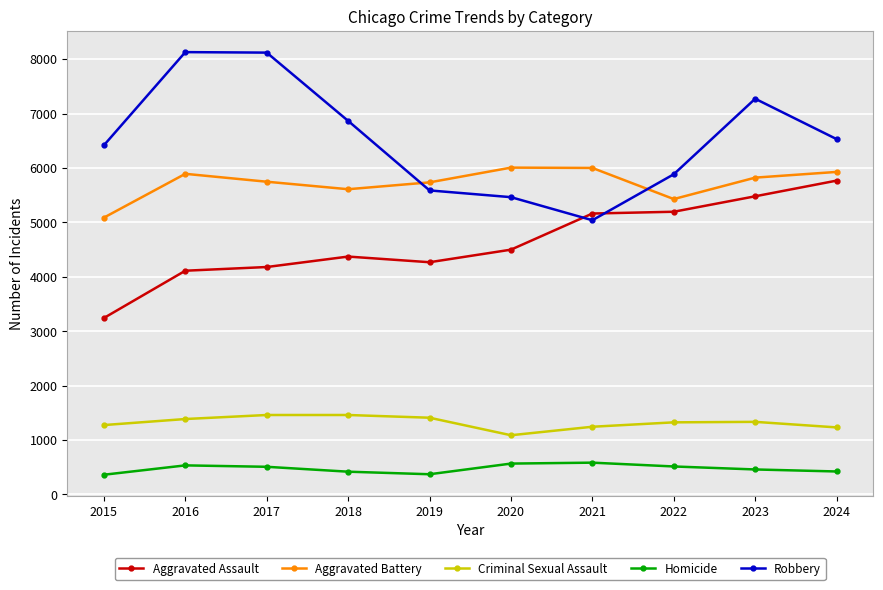

Which series has the widest spread of values?

Robbery